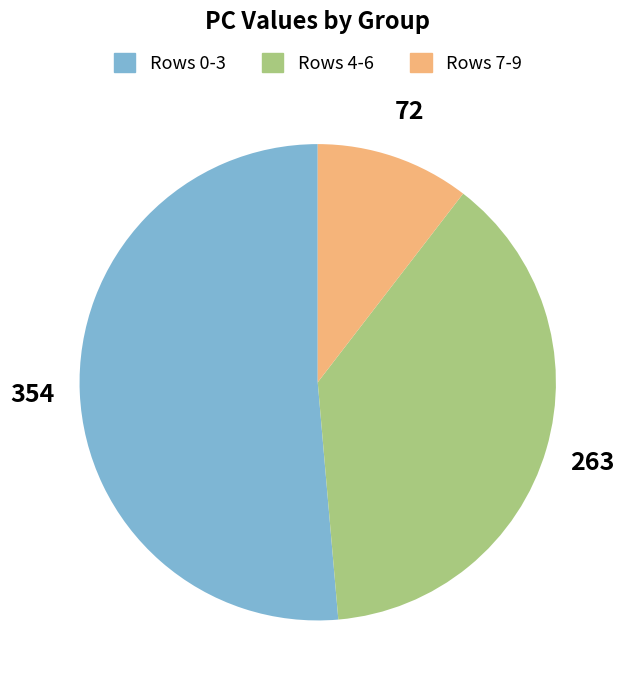

Is there a majority slice in this chart?

Yes